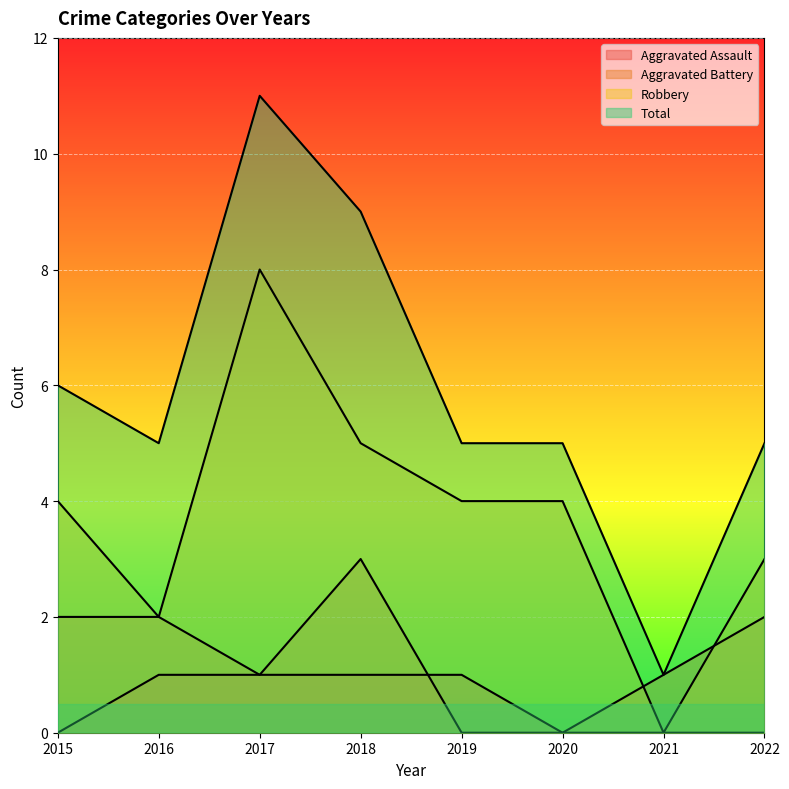

Reading left to right, list all the values displayed in this chart.

Aggravated Assault: 2015=0	2016=1	2017=1	2018=1	2019=1	2020=0	2021=0	2022=0
Aggravated Battery: 2015=2	2016=2	2017=1	2018=3	2019=0	2020=0	2021=1	2022=2
Robbery: 2015=4	2016=2	2017=8	2018=5	2019=4	2020=4	2021=0	2022=3
Total: 2015=6	2016=5	2017=11	2018=9	2019=5	2020=5	2021=1	2022=5